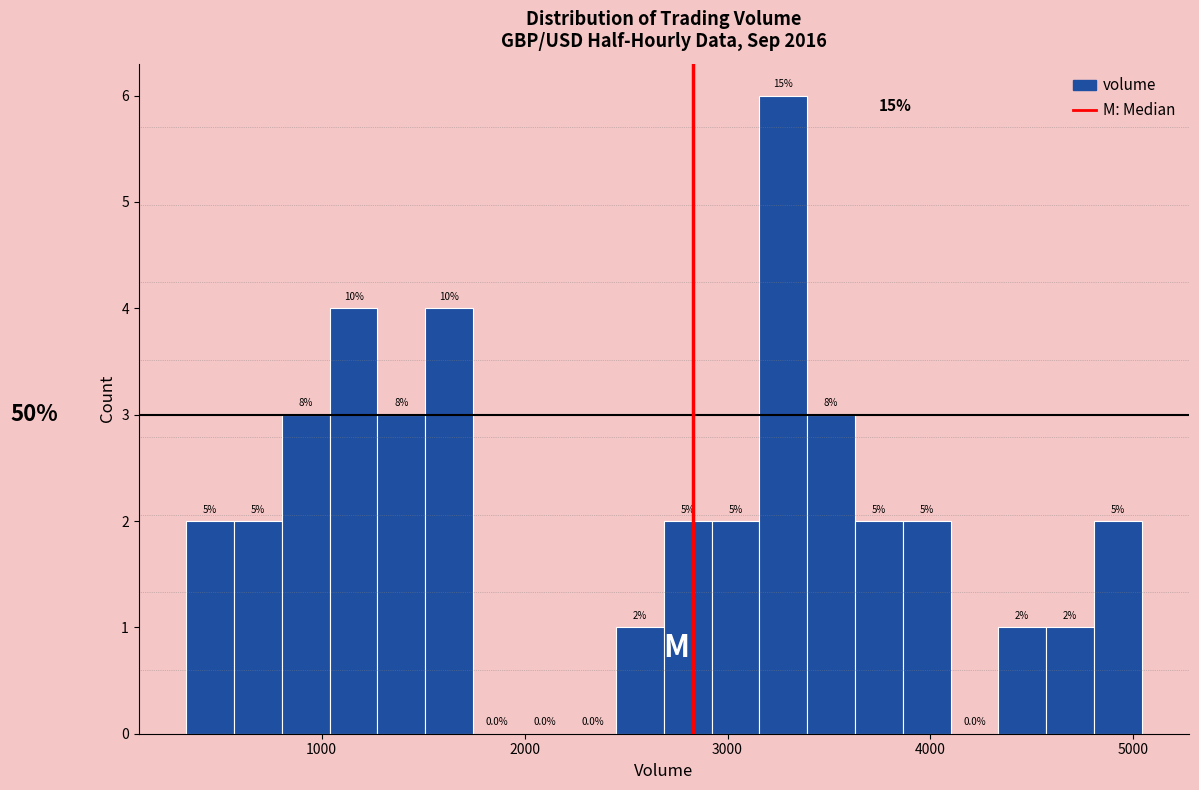

Read against the x-axis, roughly where is the centre of the tallest bar?

3300